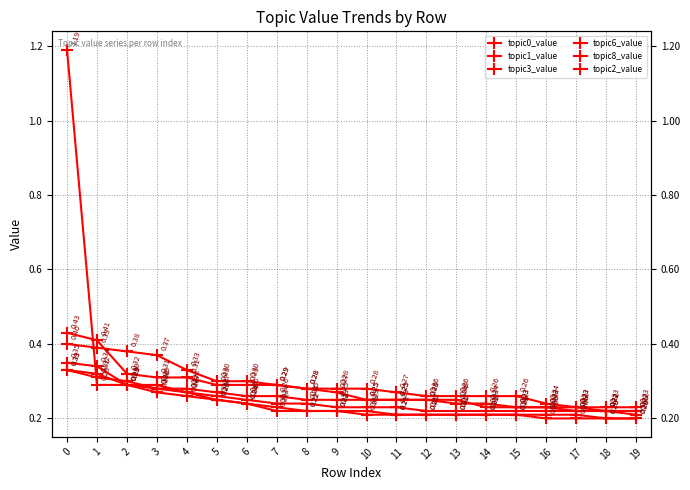

Between which two adjacent categories do topic0_value and topic1_value first intersect?

1 and 2